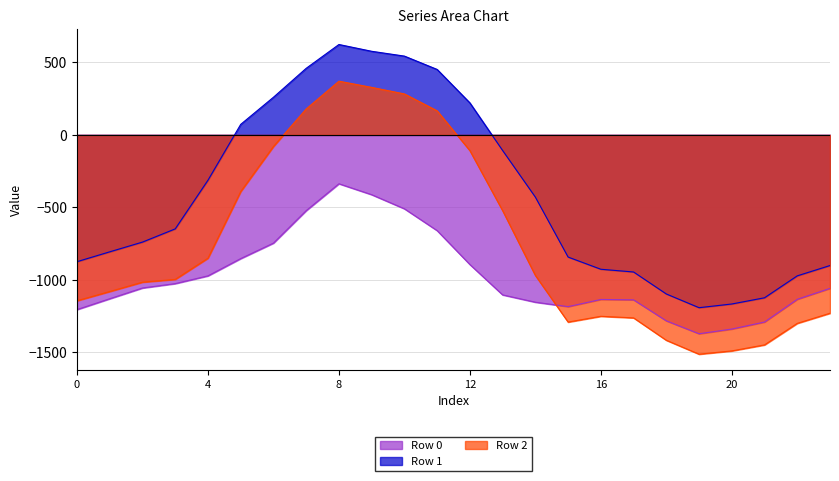

Reading right to left, extract all data points from this chart.

Row 0: -1059.6	-1134.9	-1291.9	-1340.3	-1372.7	-1283.6	-1138.7	-1136.0	-1185.6	-1154.9	-1104.5	-894.9	-660.8	-510.1	-412.7	-337.2	-522.7	-746.9	-853.8	-973.0	-1026.5	-1056.8	-1131.0	-1205.9
Row 1: -901.8	-973.0	-1124.4	-1167.3	-1192.8	-1098.1	-946.3	-927.4	-843.2	-429.4	-107.5	221.1	451.9	544.1	577.3	624.2	459.9	260.1	72.9	-312.7	-648.7	-739.9	-807.1	-875.1
Row 2: -1231.2	-1301.0	-1449.6	-1491.2	-1513.9	-1417.8	-1263.2	-1252.2	-1292.2	-970.2	-523.3	-108.7	166.4	283.0	328.2	371.0	179.4	-79.9	-391.3	-851.2	-997.5	-1016.7	-1081.1	-1145.0